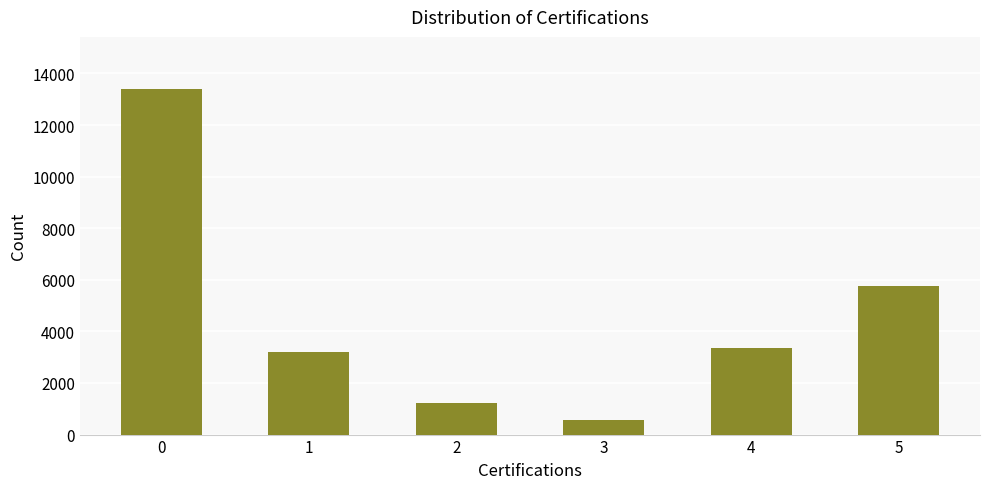

Which category has the lowest value across all series?

3